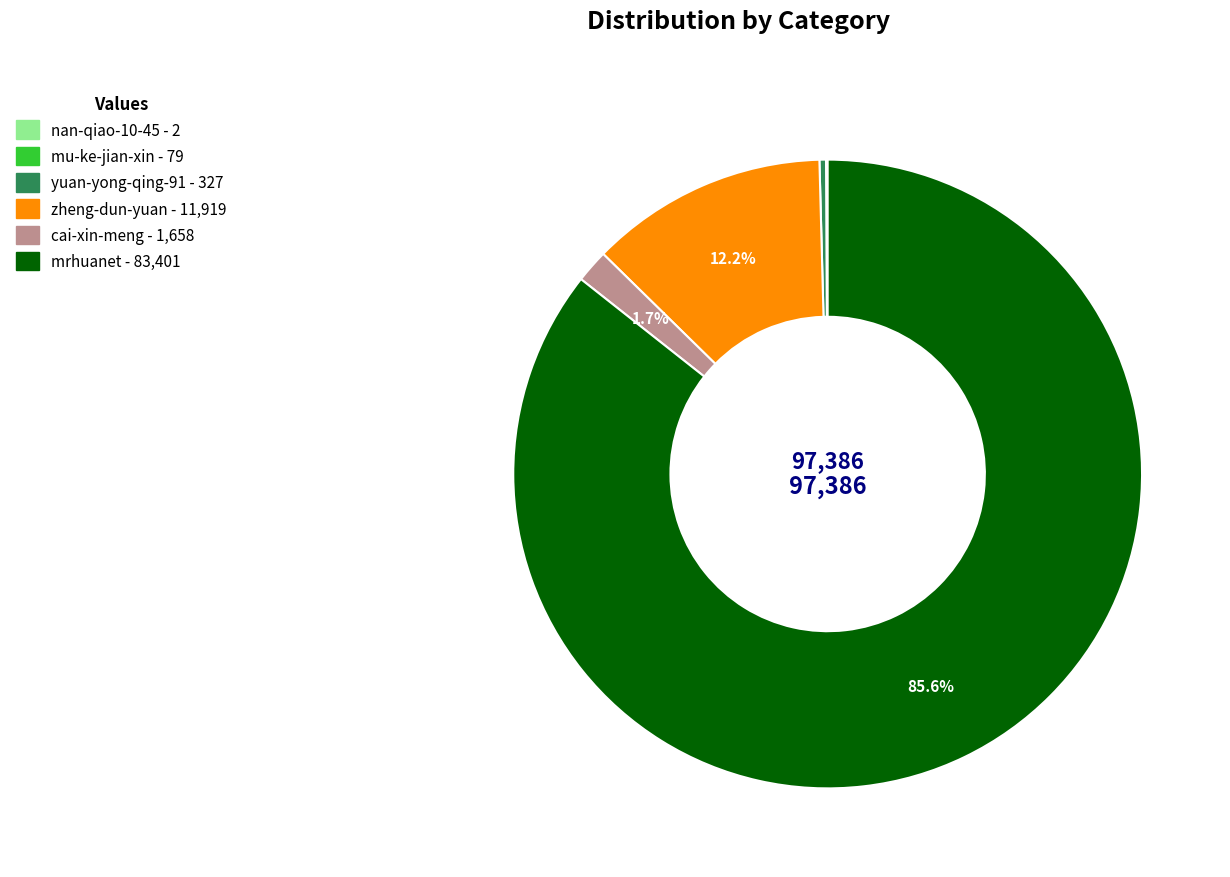

To the nearest percent, what is the difference between the largest and smallest slice percentages?

86%